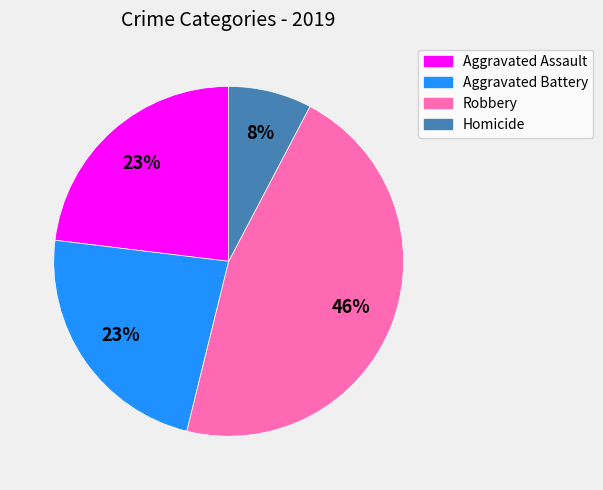

Which category has the smallest portion of the pie?

Homicide